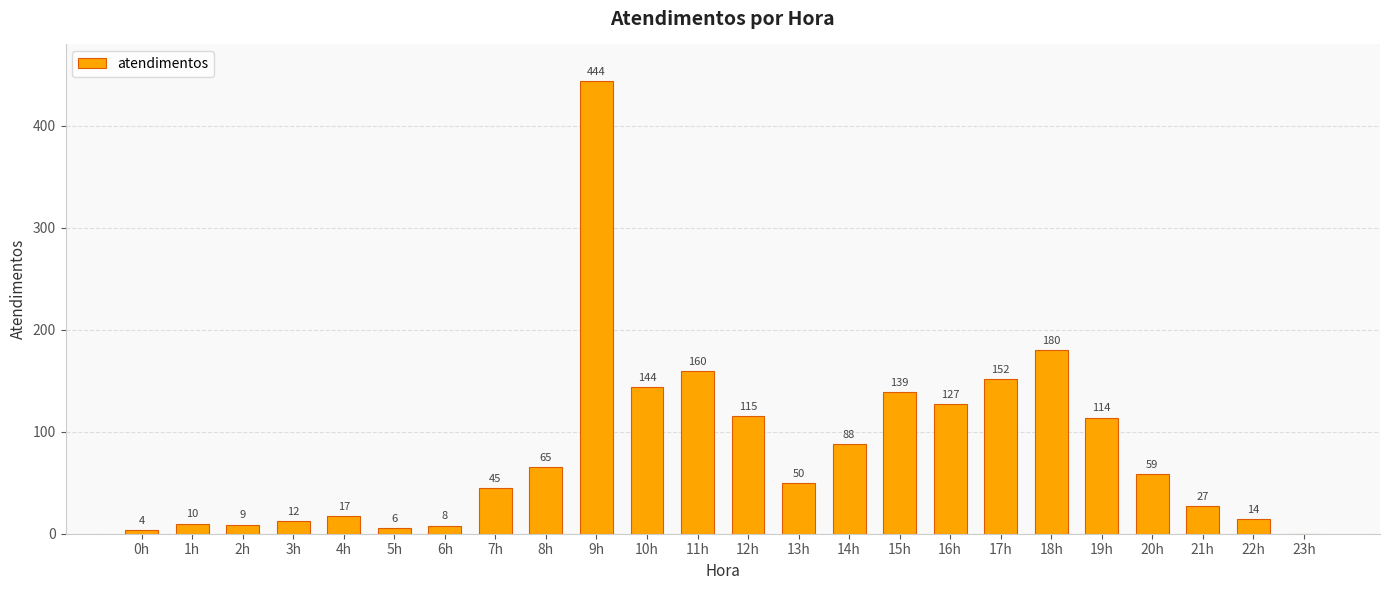

The chart shows a value of 4 at 0h. True or false?

True